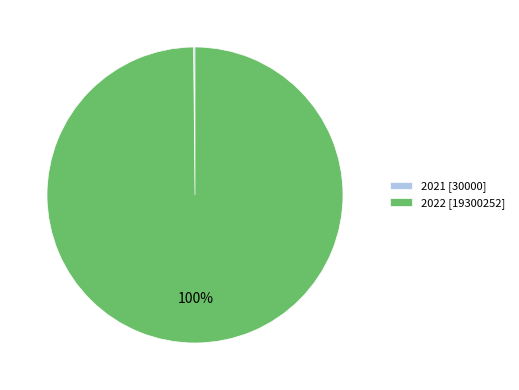

The 2022 slice represents 88% of the pie. True or false?

False